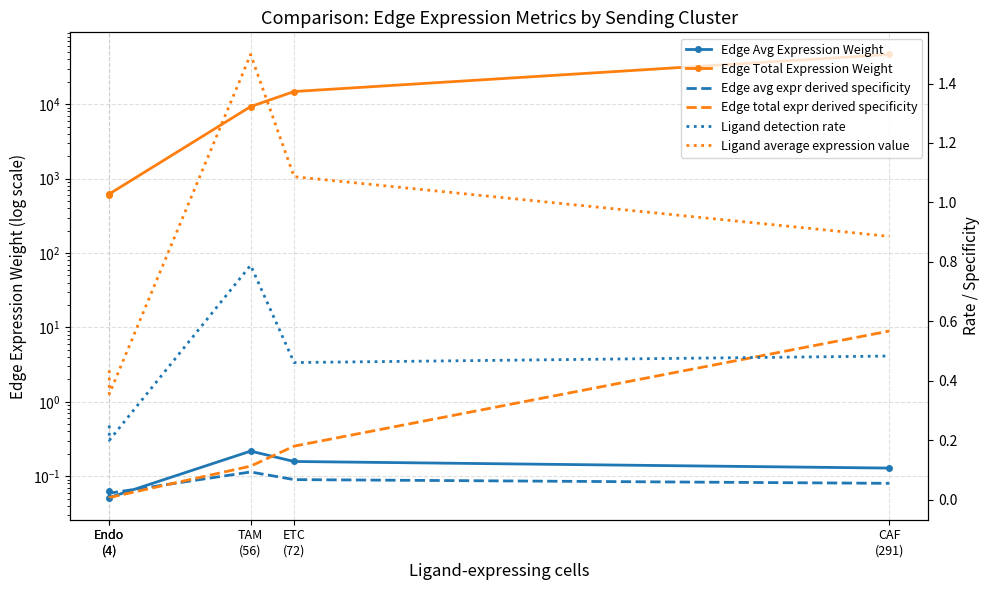

What is the difference between the second highest and minimum values in the Edge total expr derived specificity series?

0.2